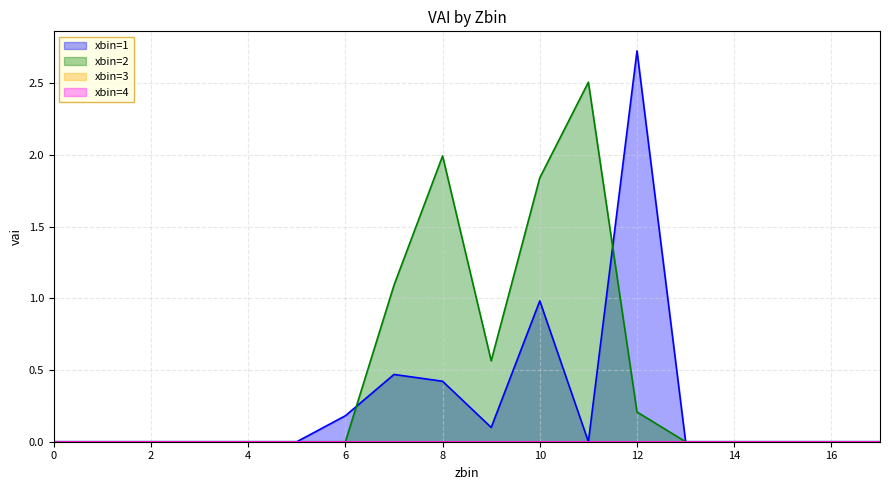

Which series has the largest range (max minus min)?

xbin=1